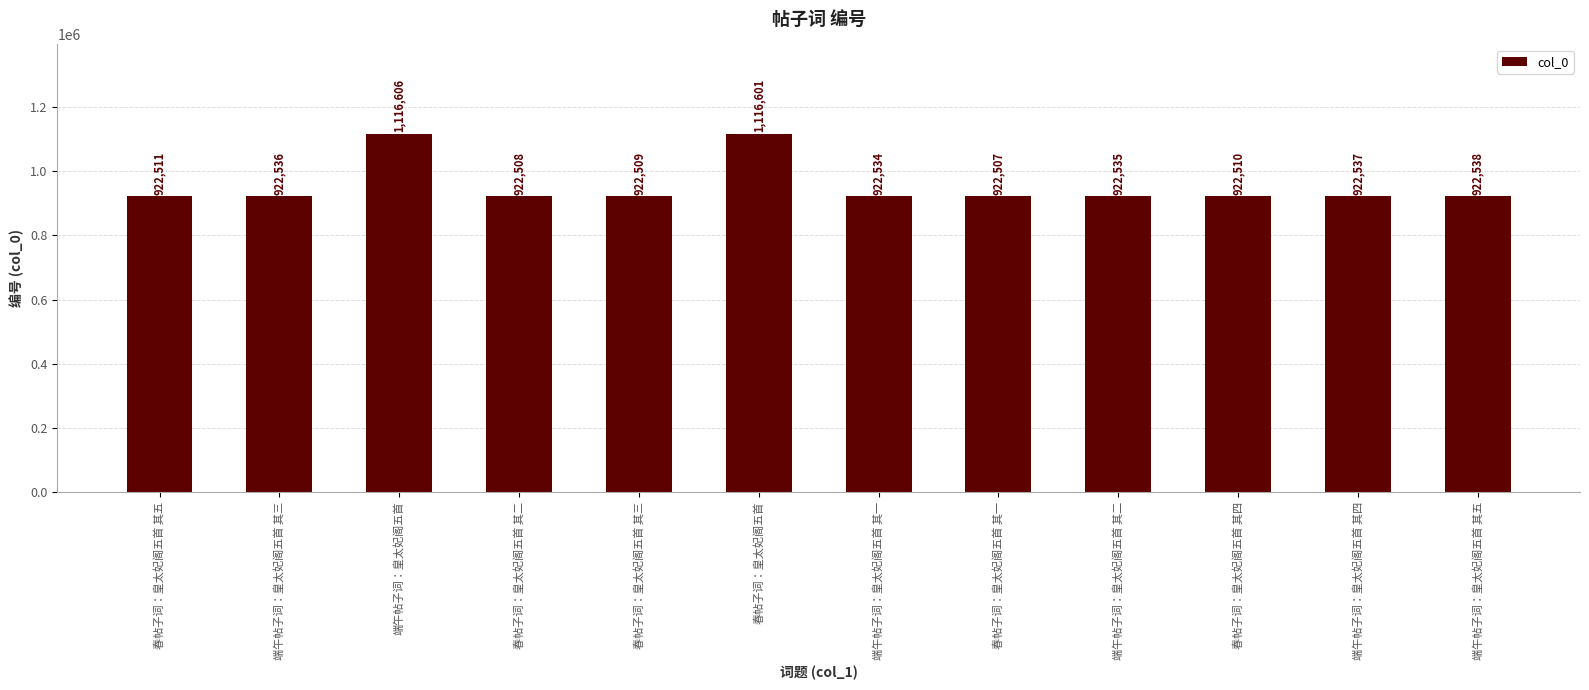

How many values are below 922535?

6